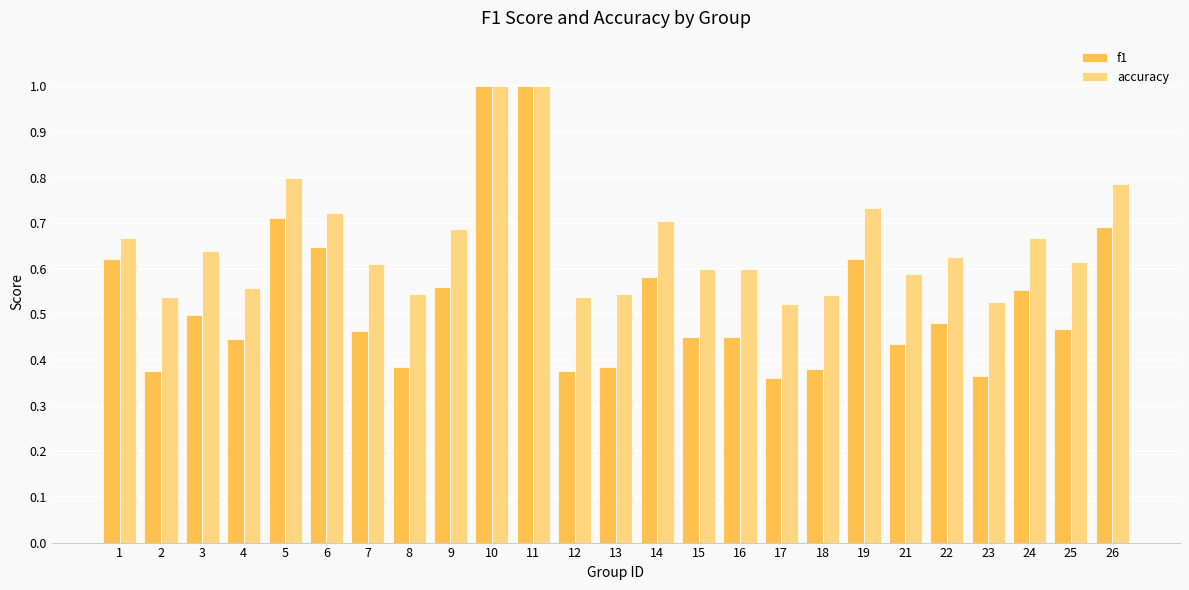

What is the total value across all series at 25?

1.1